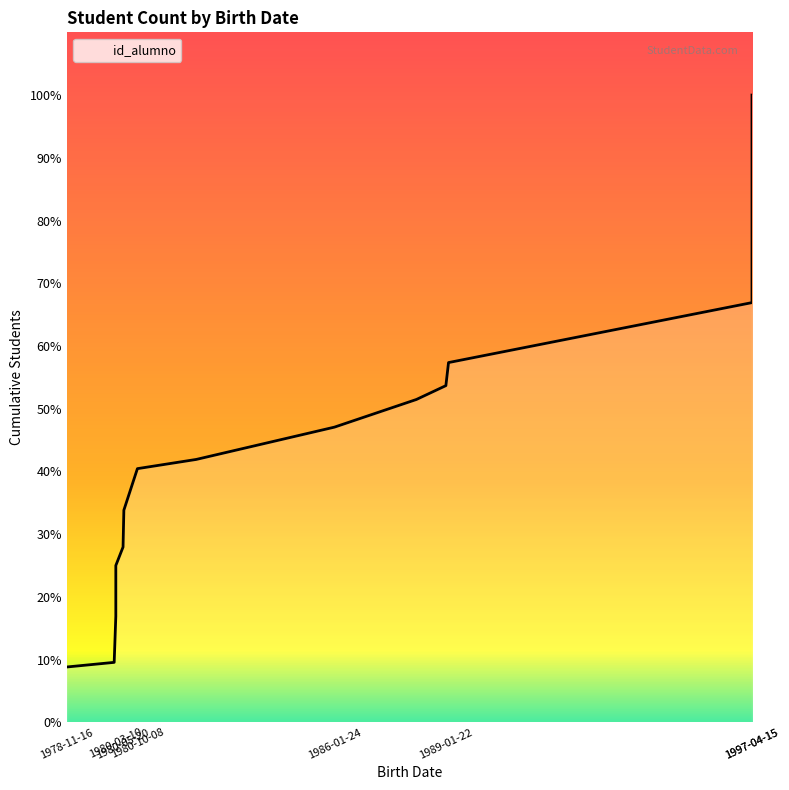

Read the value at 1980-05-20, to the nearest 50.

50